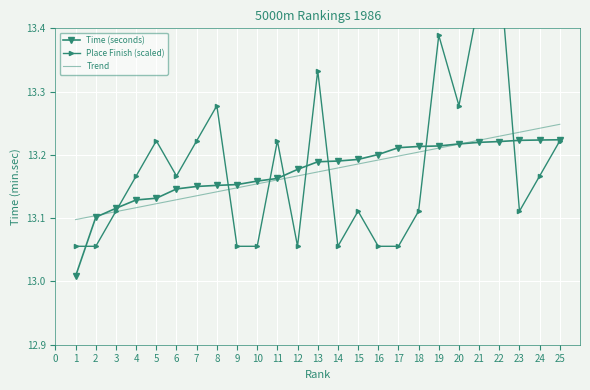

True or false: Time (seconds) has a value of 13.1 at 2.

True